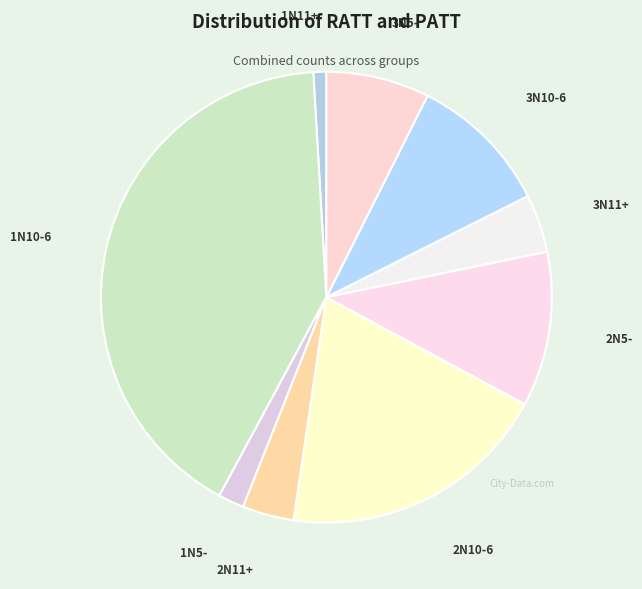

Is it true that 2N5- is 24% of the pie?

False